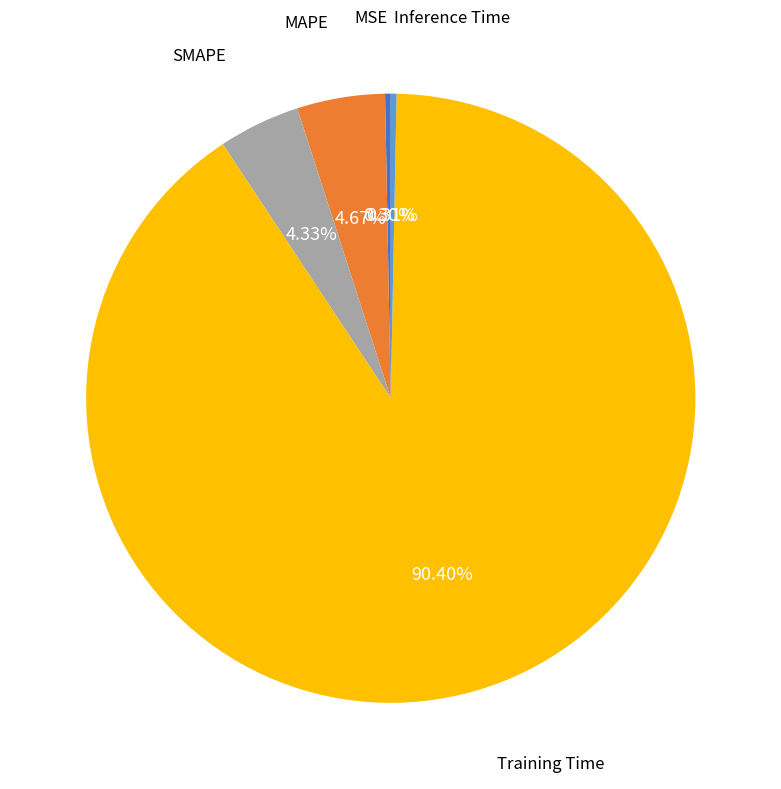

Is there a majority slice in this chart?

Yes